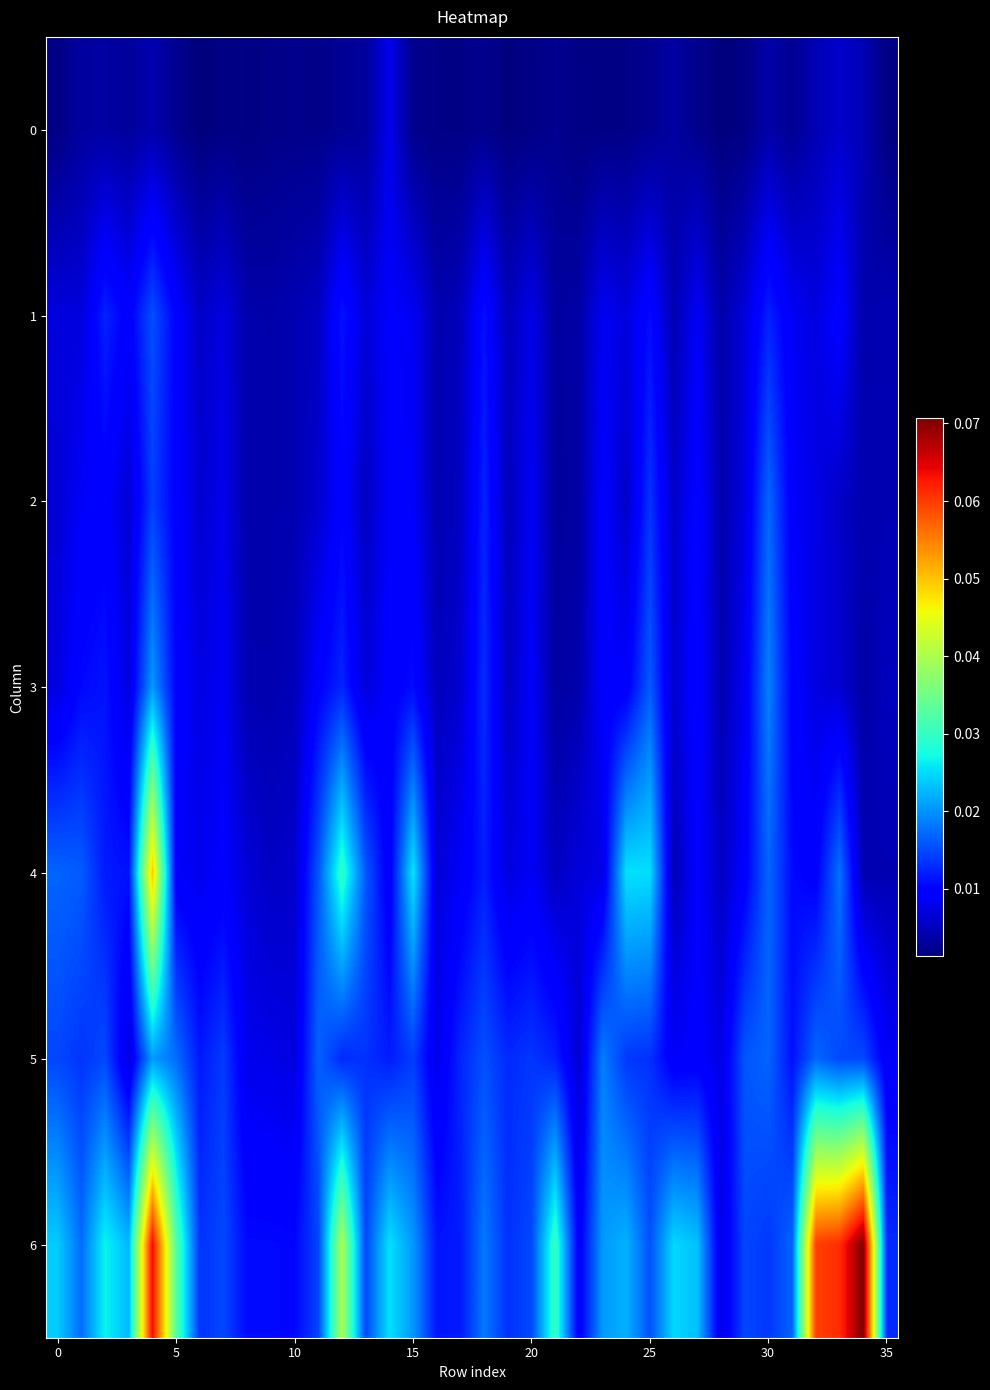

Count the number of data series in this chart.

7